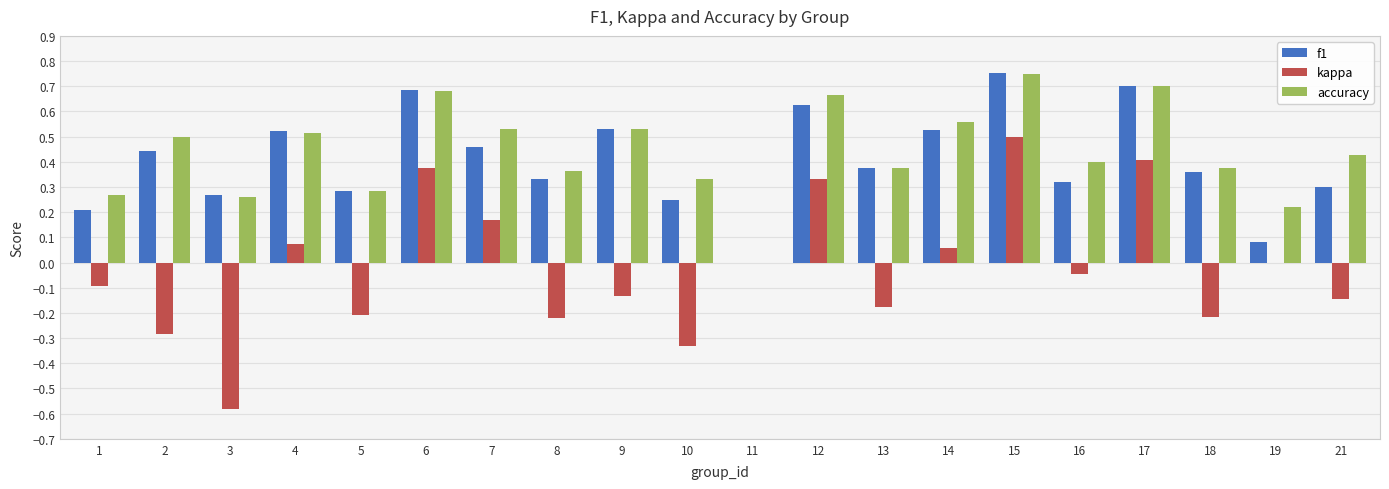

What is the sum of all kappa values?

-0.5